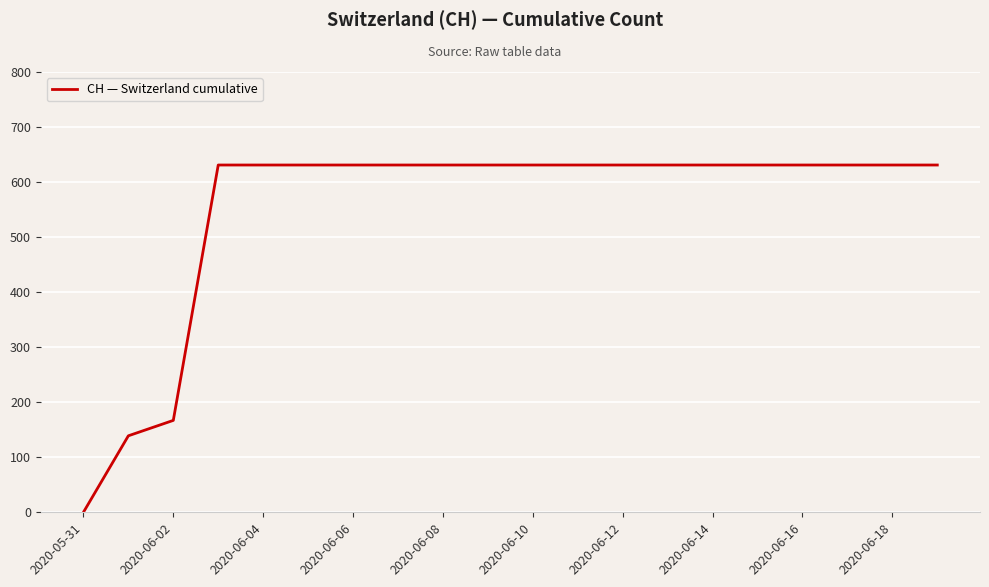

What is the maximum value shown in the chart?

631